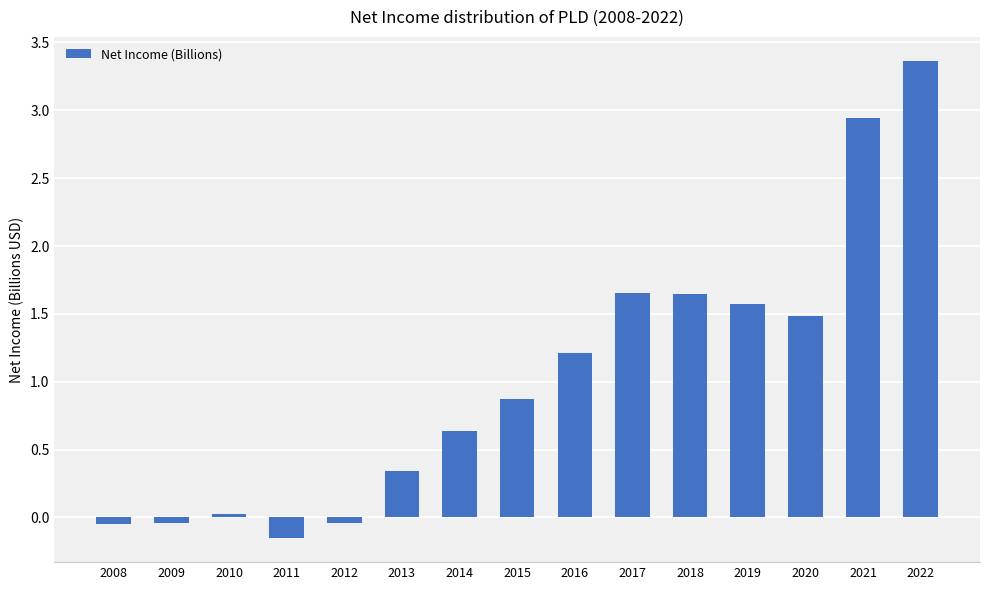

Does the chart contain any negative values?

Yes